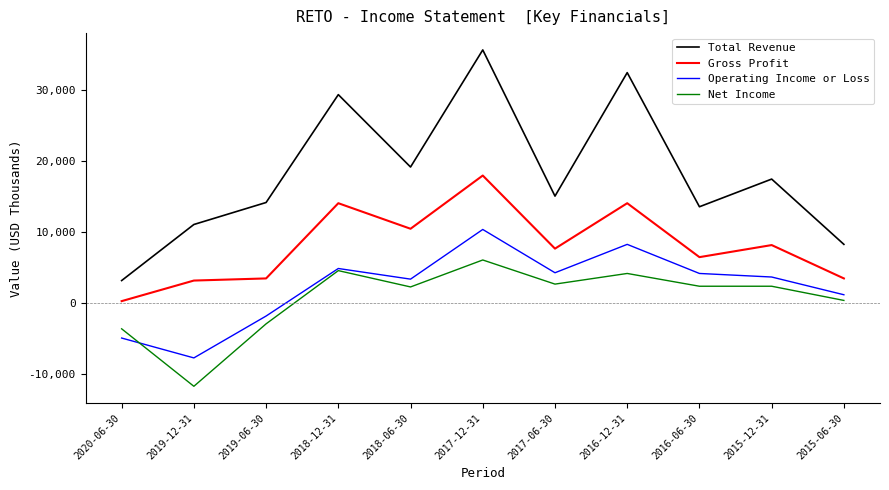

Which series has the largest total across all categories?

Total Revenue